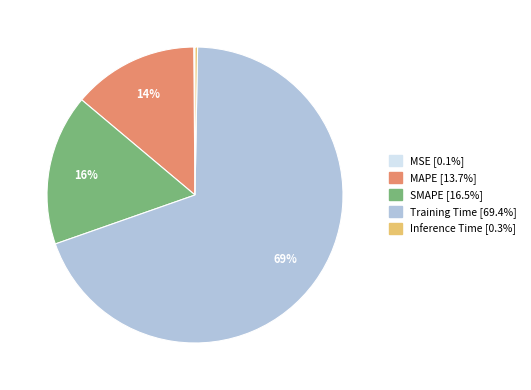

Does MAPE account for over 50% of the chart?

No